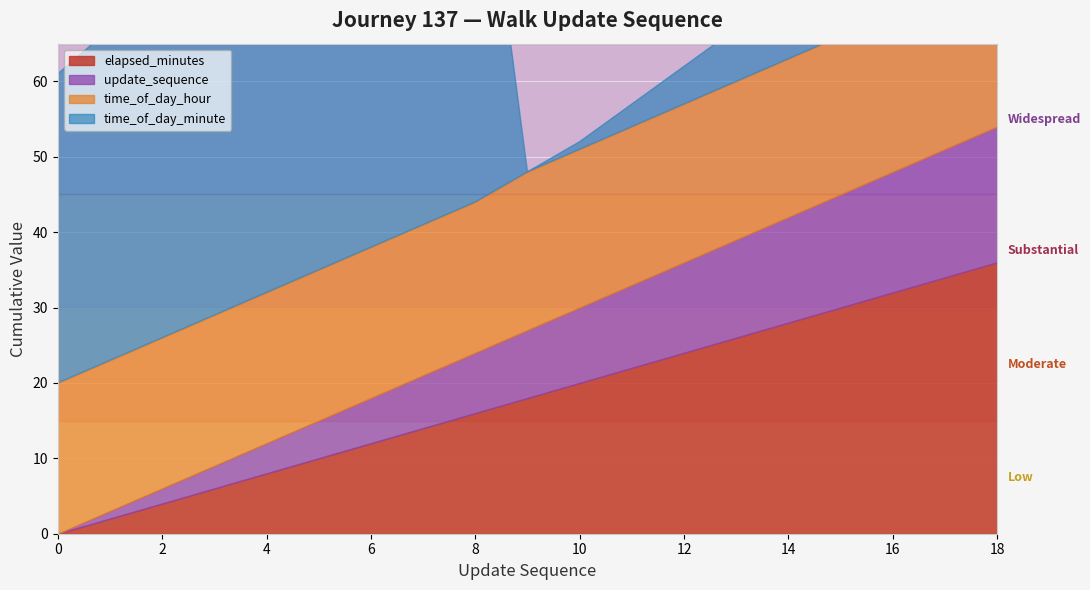

The time_of_day_minute series shows 35 at 9. True or false?

False